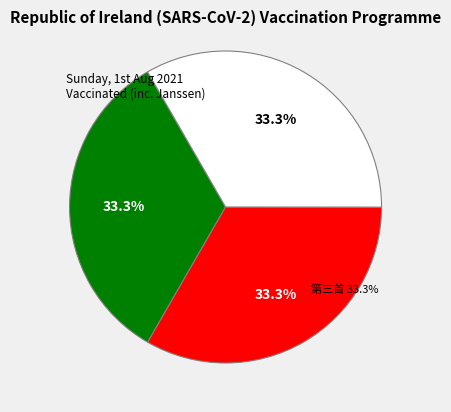

Is it true that 署事象山游圆峰寺时闻邸报 is 42% of the pie?

False